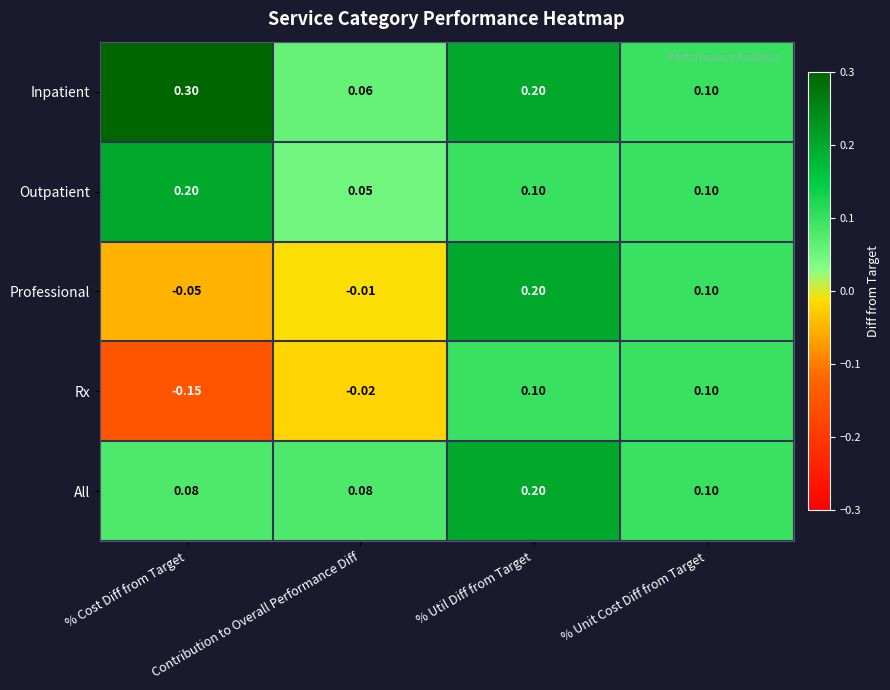

Where does the Professional series first go above 0?

% Util Diff from Target